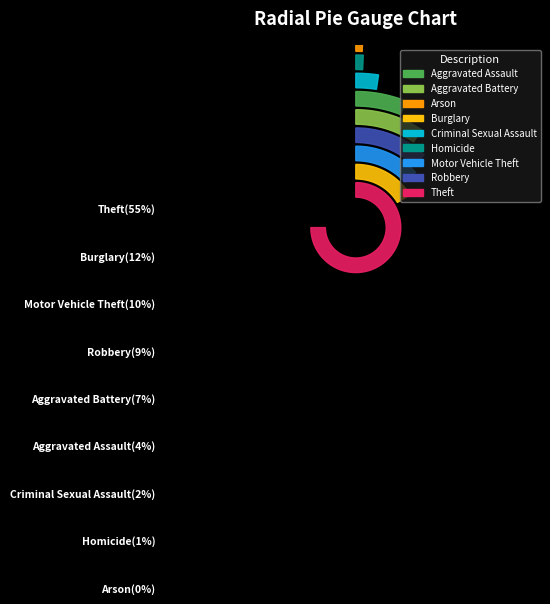

Combined, what portion of the pie is Robbery and Homicide?

9.4%